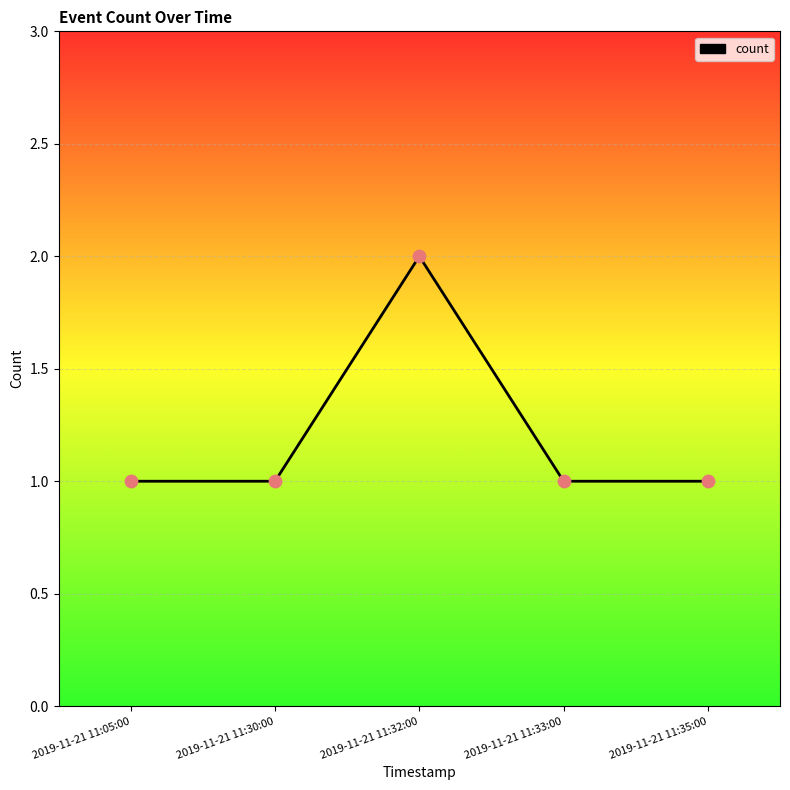

What is the change in value from 2019-11-21 11:32:00 to 2019-11-21 11:35:00?

-1